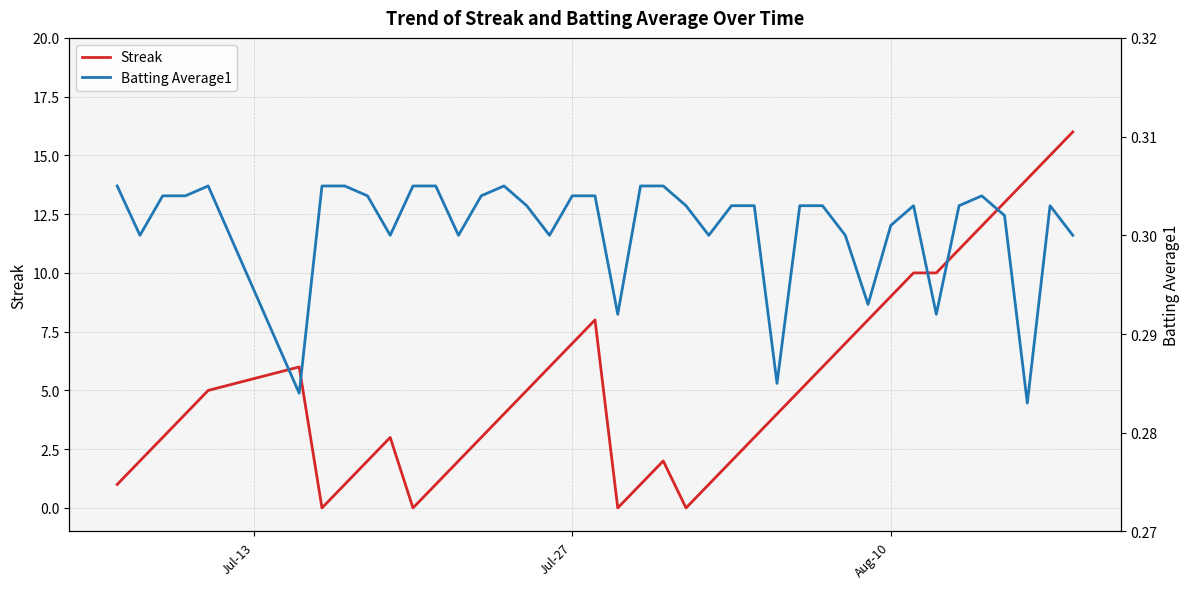

How many times do Streak and Batting Average1 cross each other?

8